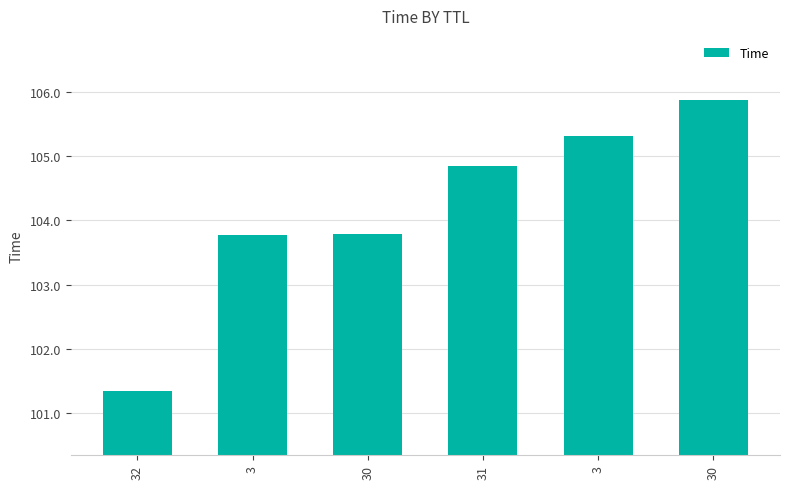

Does the chart contain any negative values?

No